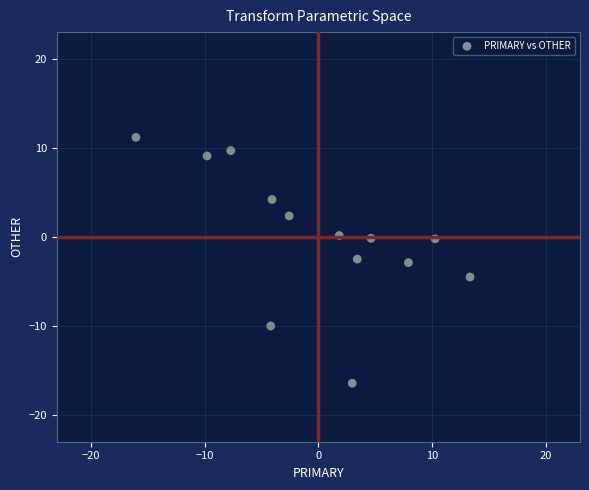

What is the range of X values (max minus min)?

29.3